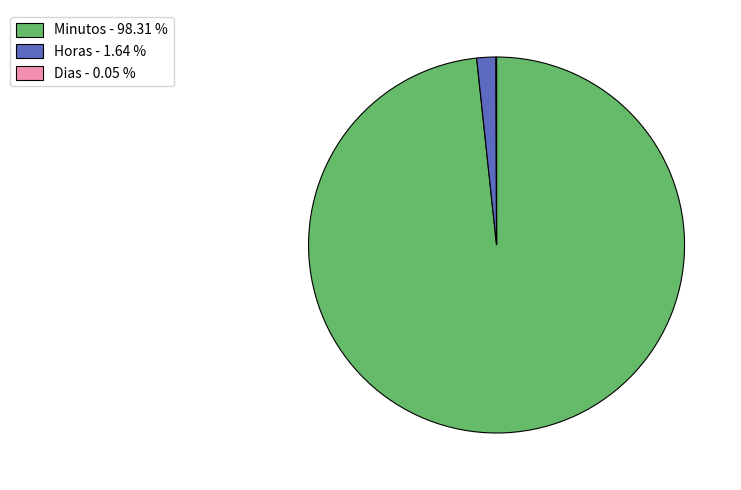

Is there any slice that represents more than half of the pie?

Yes